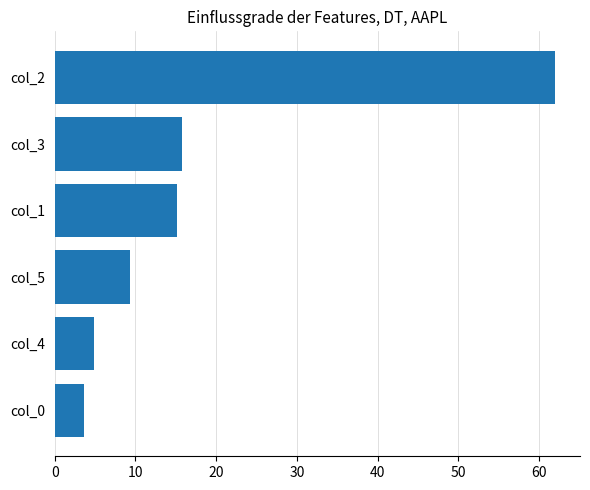

The value at col_0 is 3.6. True or false?

True